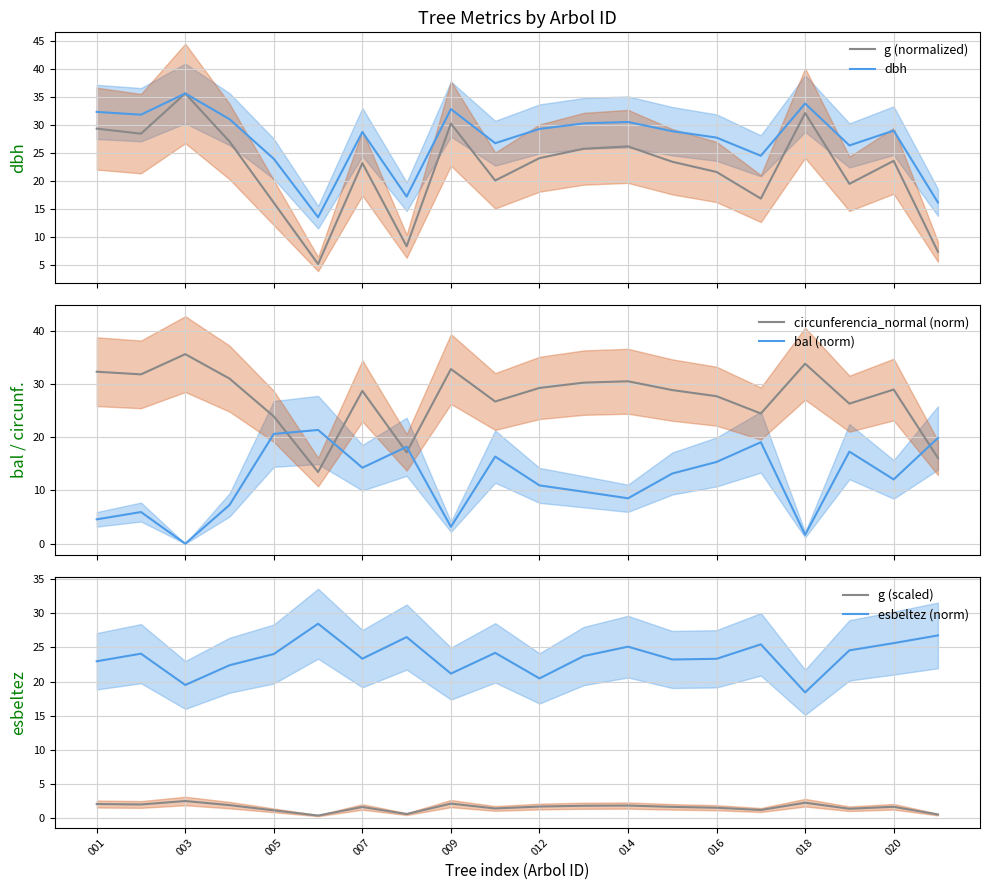

True or false: circunferencia_normal (norm) has a value of 28.8 at 13.

True